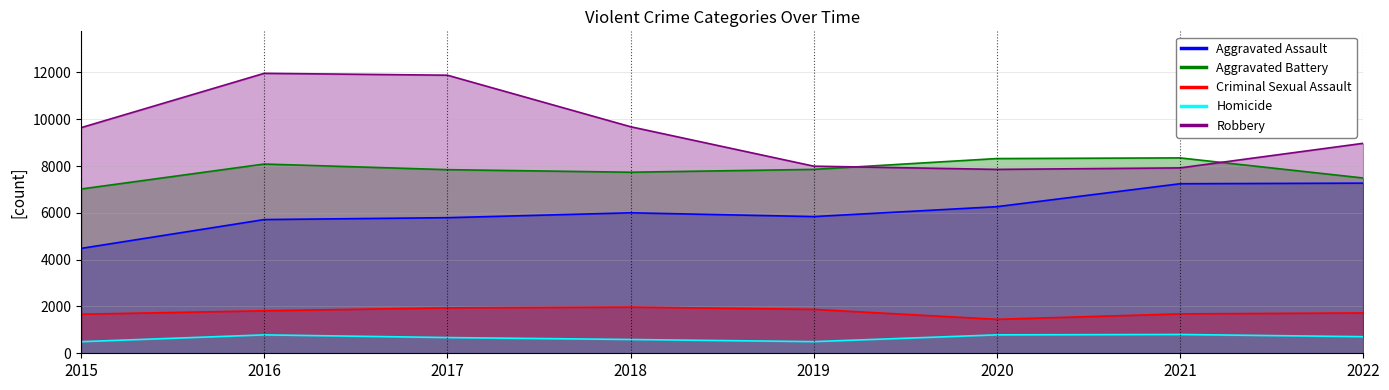

At which label does Aggravated Assault first exceed 6001?

2020